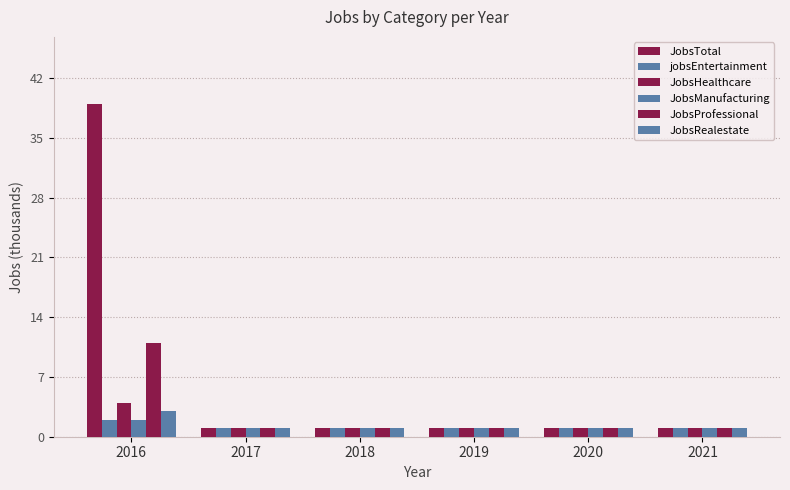

Count the number of categories in the chart.

6